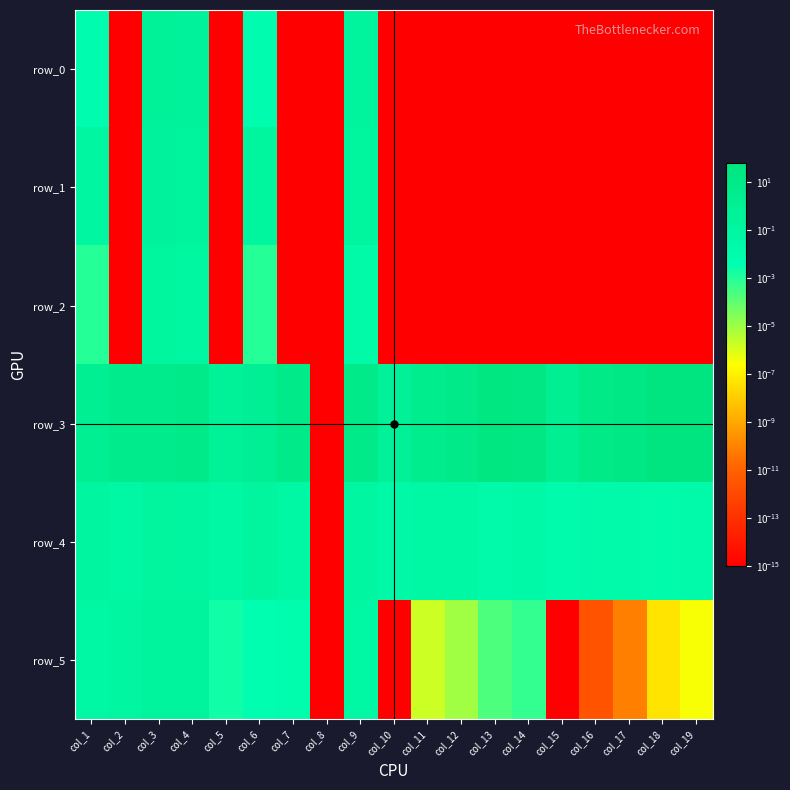

The value of row_1 at col_6 is 0.1. True or false?

True